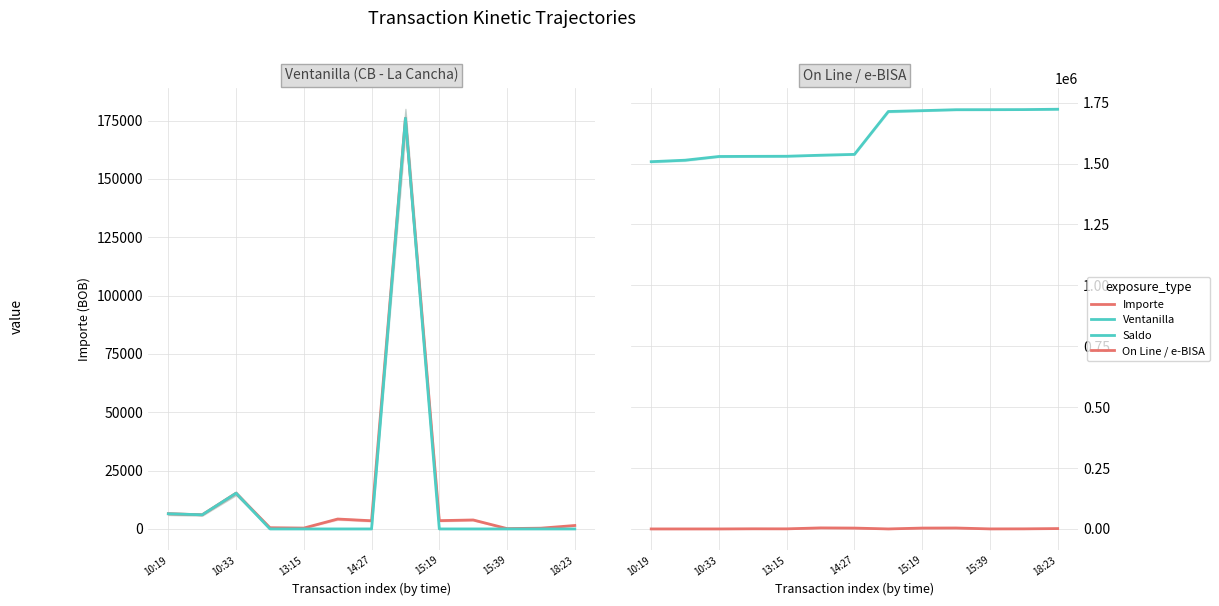

How many data points in On Line / e-BISA are less than 369?

6